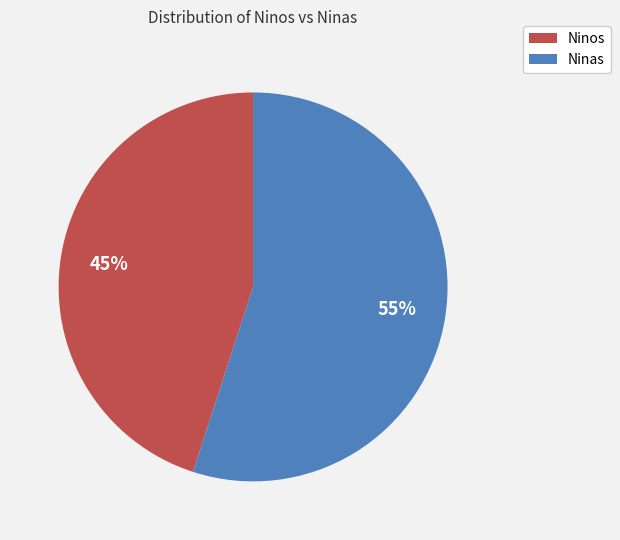

To the nearest percent, what portion does Ninas represent?

55%